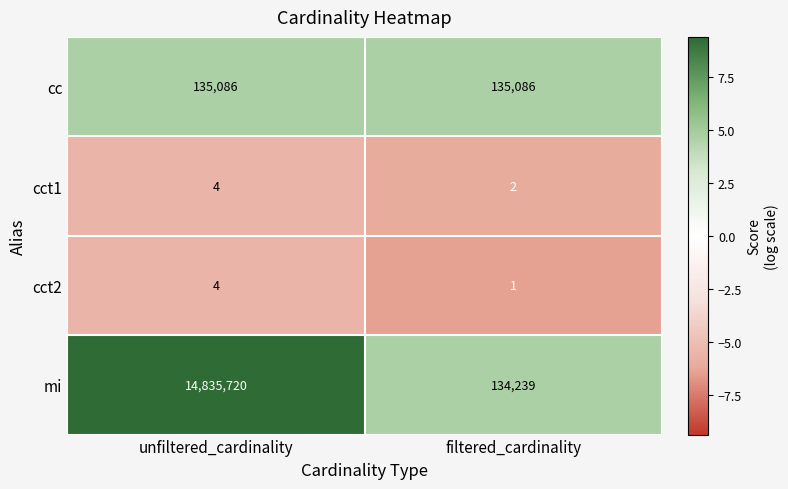

Reading left to right, transcribe all the data shown in this chart.

cc: 135086	135086
cct1: 4	2
cct2: 4	1
mi: 14835720	134239